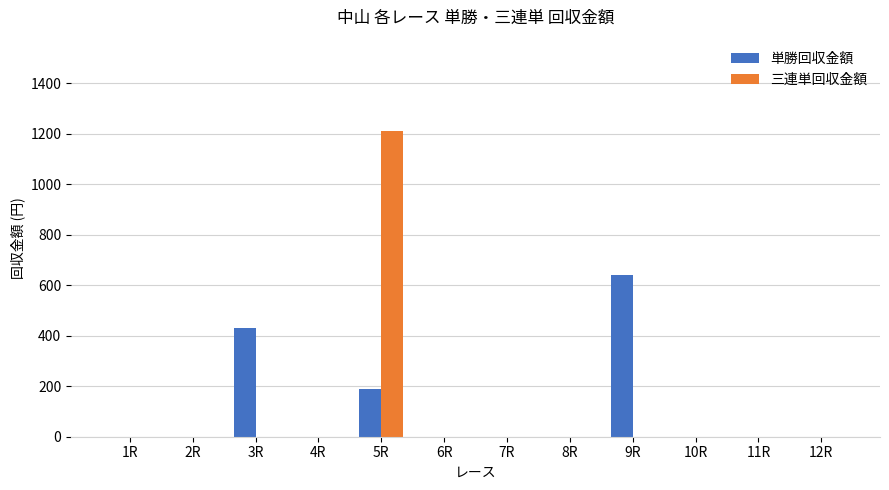

At which category is the sum across all series the highest?

5R